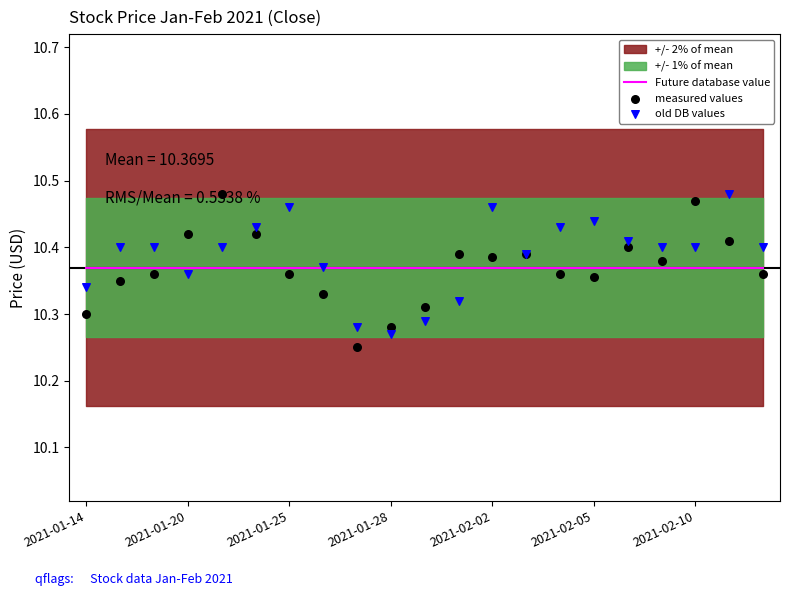

What is the total value across all series at 16?

31.2